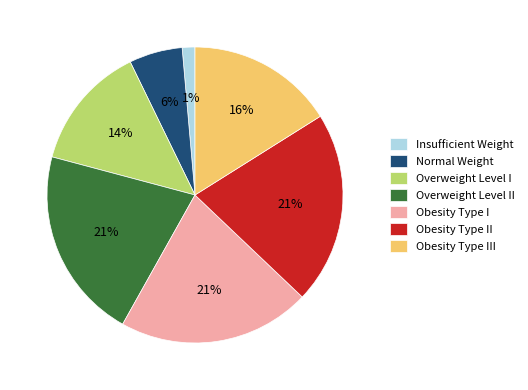

To the nearest percent, what portion does Normal Weight represent?

6%